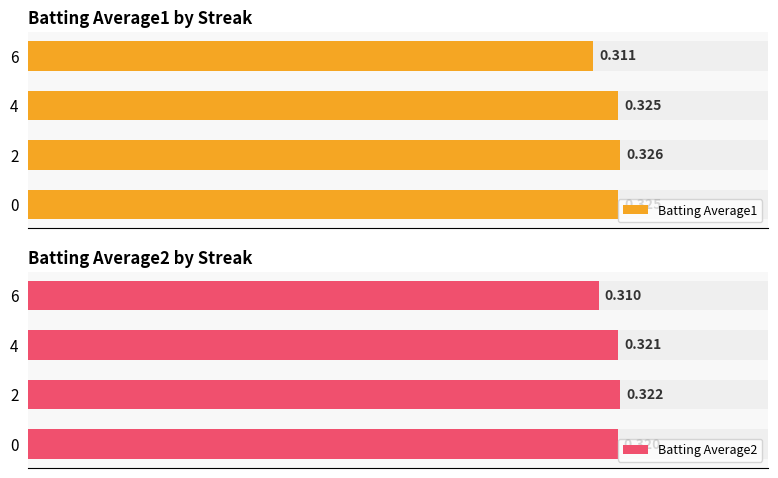

Reading left to right, what are all the values shown in this chart?

Batting Average1: 0.3	0.3	0.3	0.3
Batting Average2: 0.3	0.3	0.3	0.3